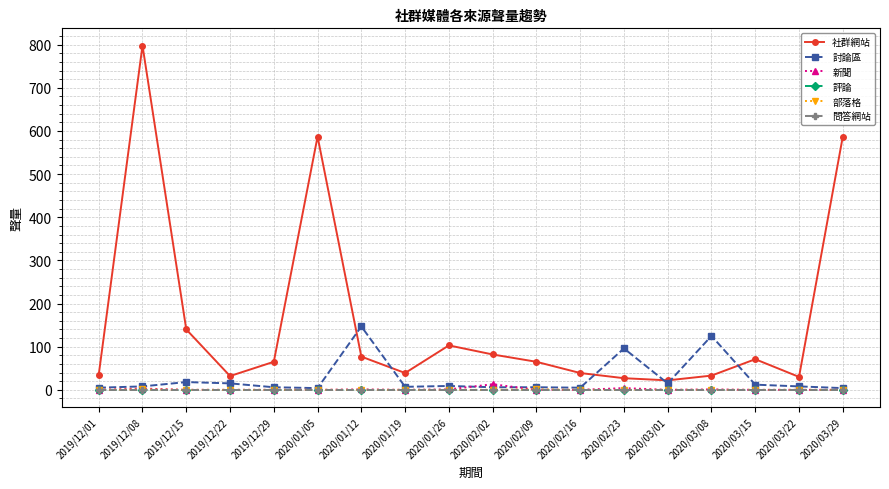

Is this an area chart (filled region under the line)?

No